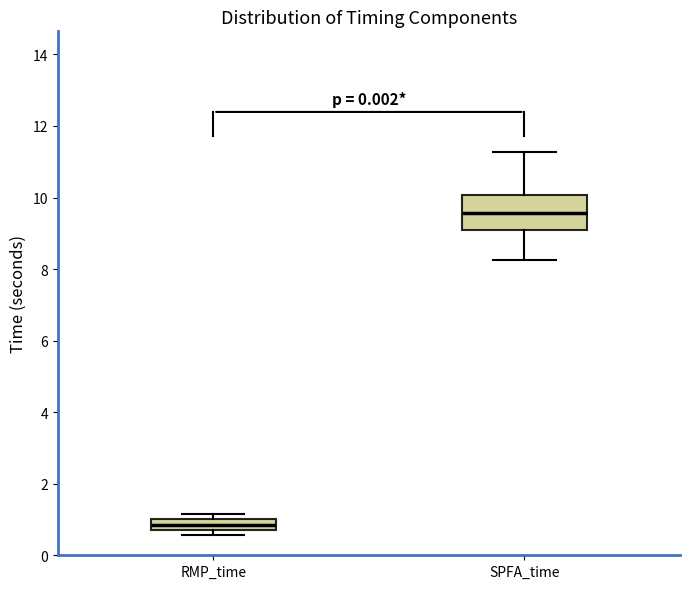

Comparing the boxes themselves (not the whiskers), which one is the tallest?

SPFA_time